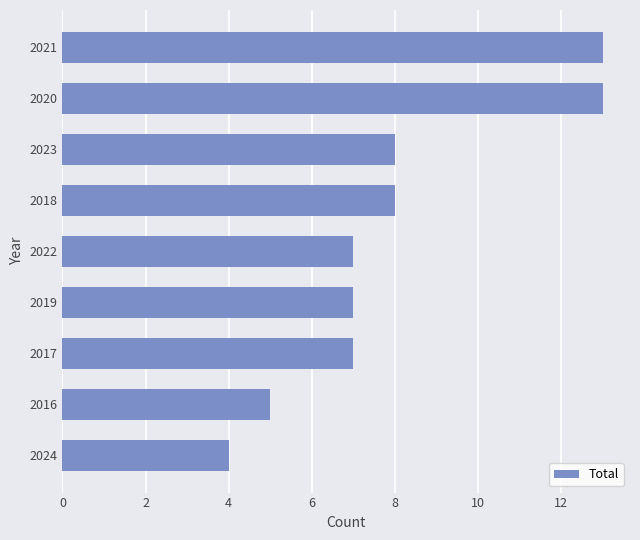

True or false: the data shows 20 at 2020.

False